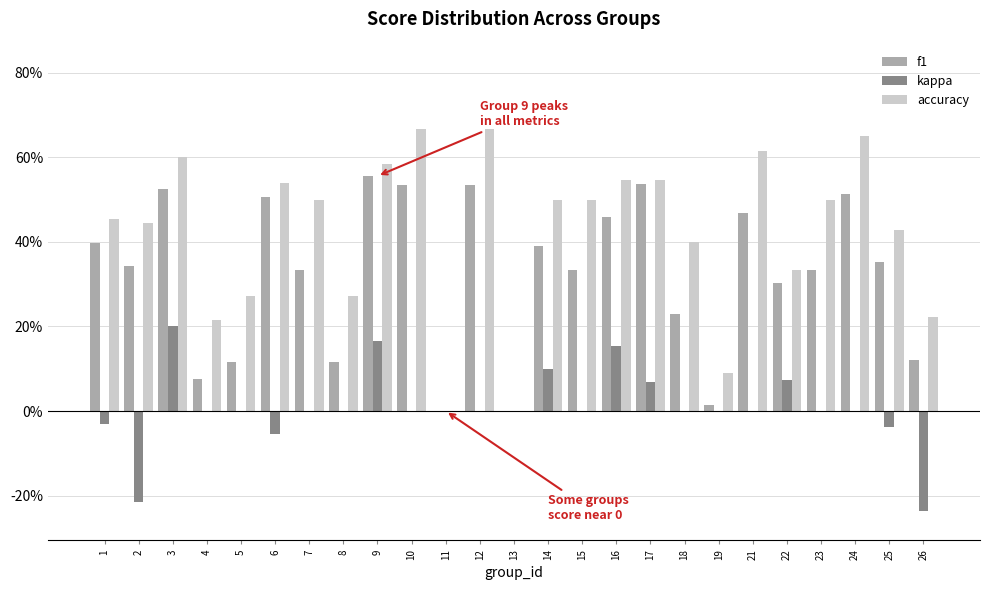

What are all the series names shown in the legend?

f1, kappa, accuracy